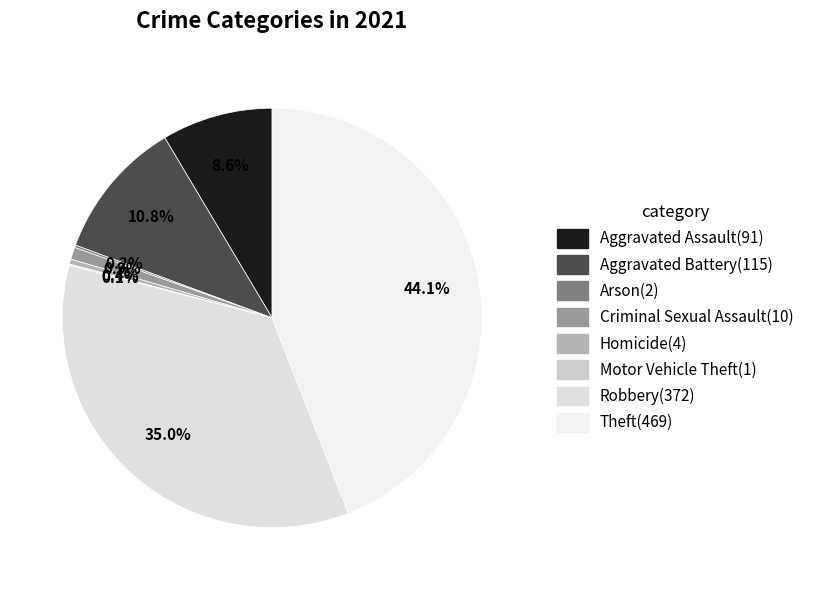

What percentage is the Theft(469) slice, to the nearest percent?

44%